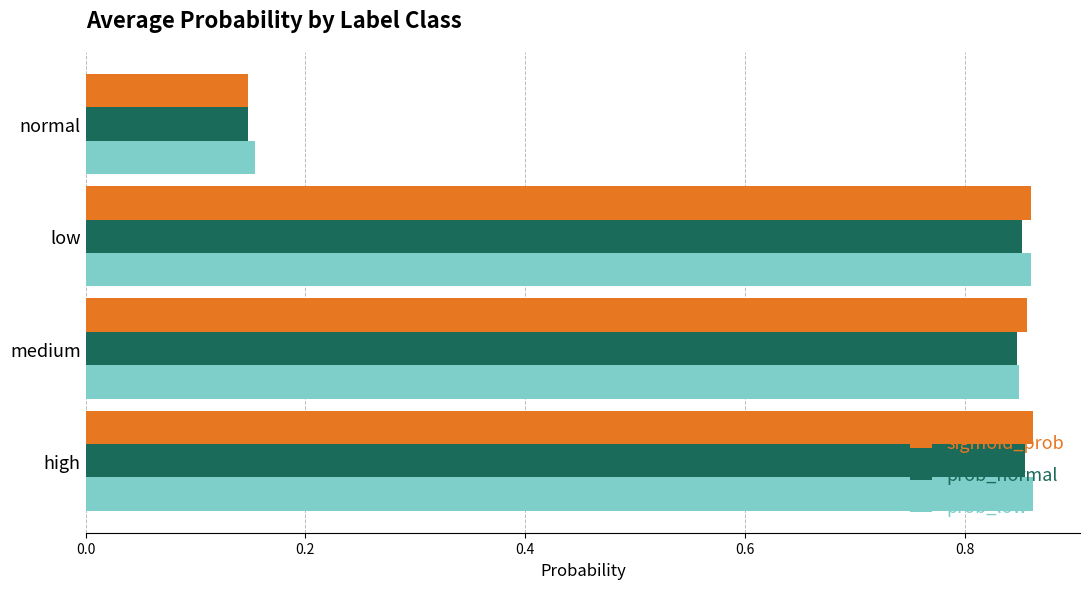

The prob_low series shows 0.3 at high. True or false?

False